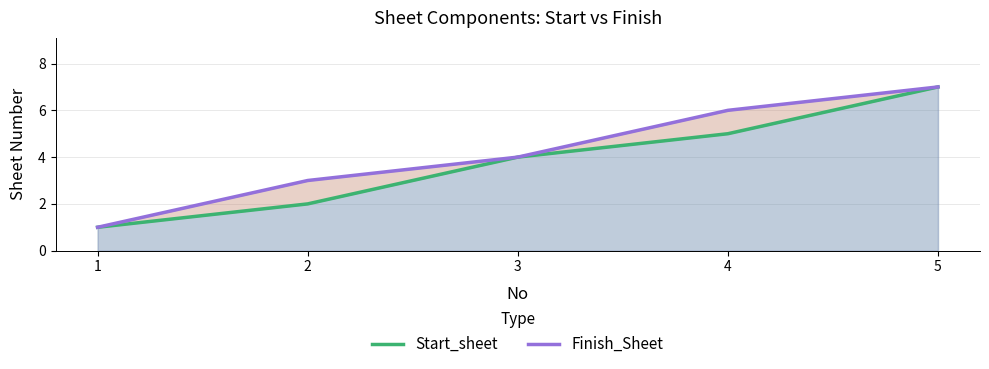

Which has a higher value, 3 or 1?

3